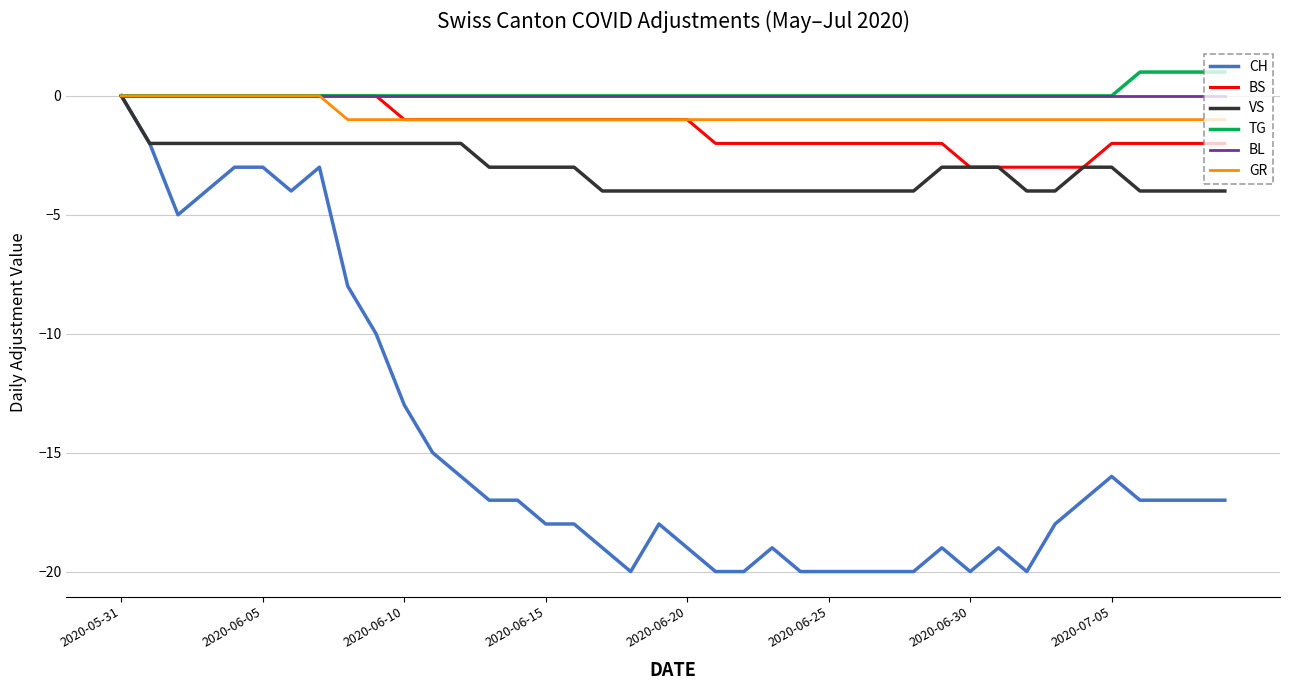

What is the minimum value for BS?

-3